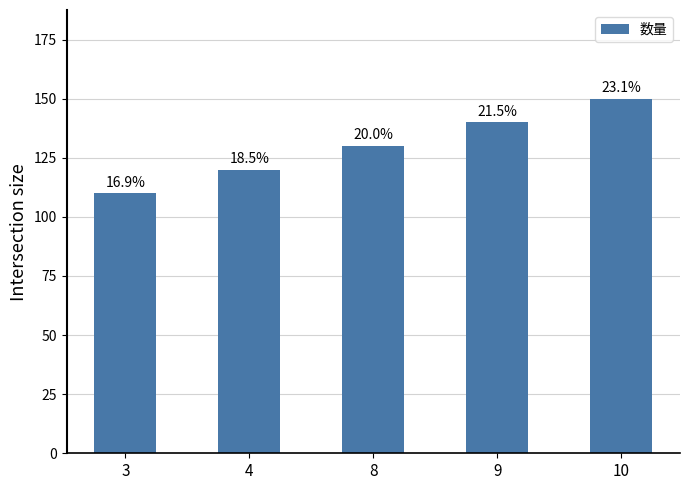

What is the value of the 5th bar from the left?

150